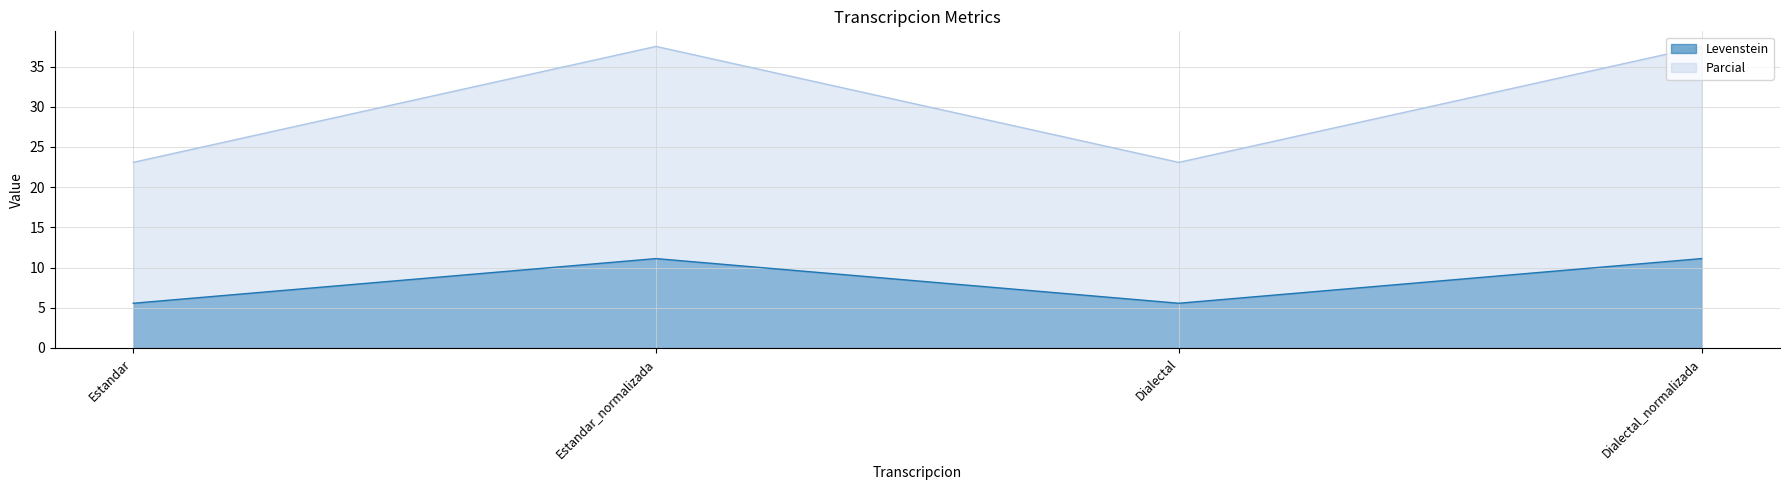

How many values in the Levenstein series are below 11?

2